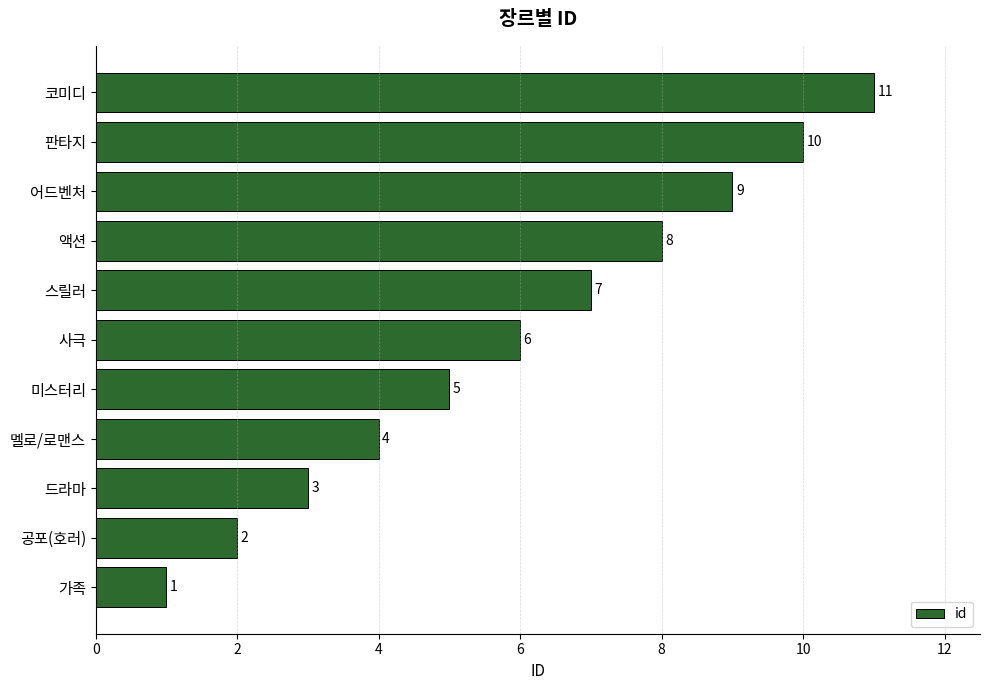

What is the difference between the maximum and second lowest values?

9